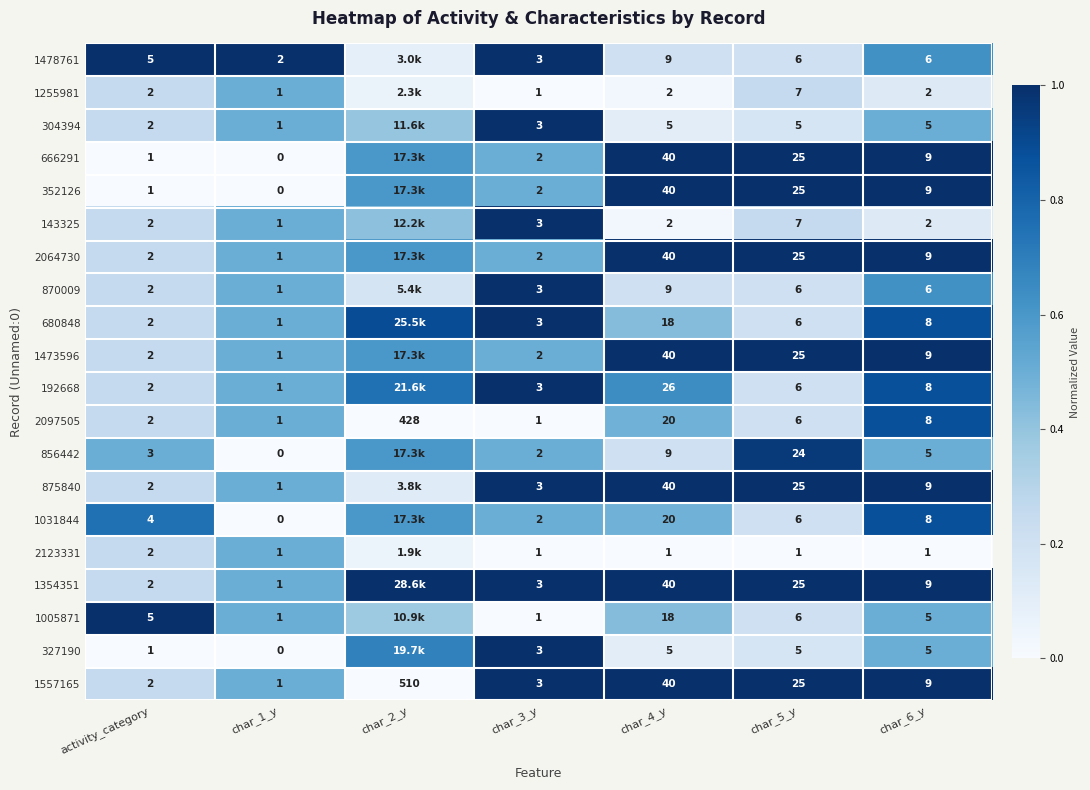

Is the value of 192668 at char_4_y greater than the value of 1478761 at activity_category?

Yes